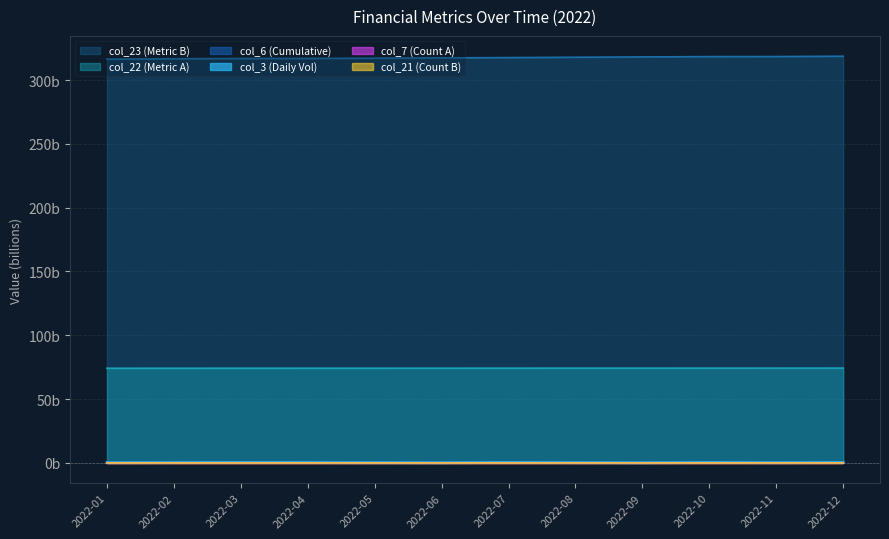

List the series in order of their peak value, lowest first.

col_21, col_7, col_3, col_6, col_22, col_23